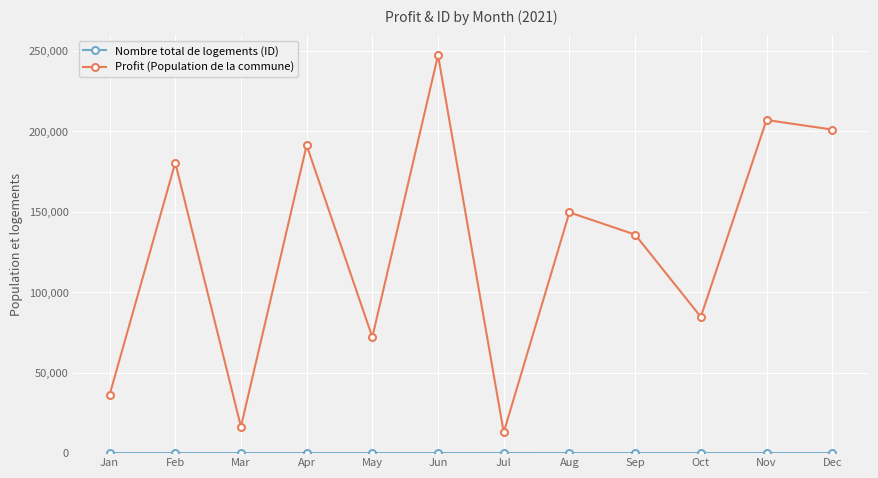

What is the difference between the highest and lowest values at Jan?

36117